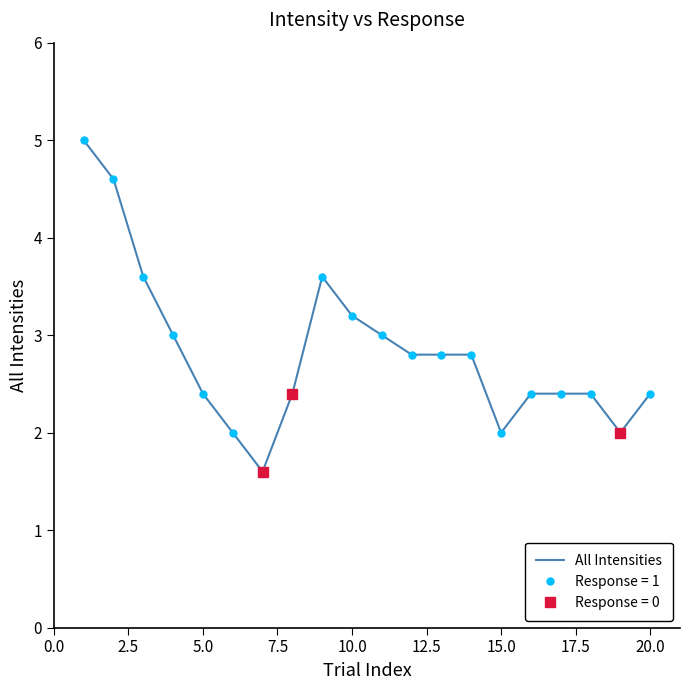

What is the smallest value displayed?

1.6